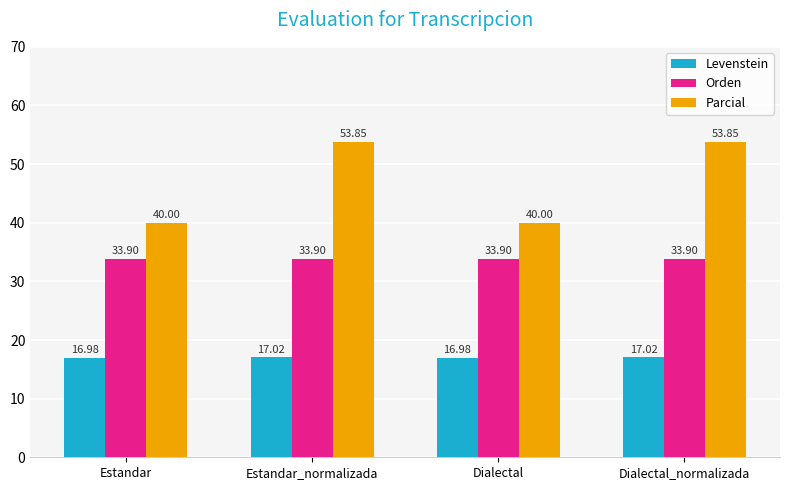

What is the value of the Parcial bar at the 4th from the left?

53.8